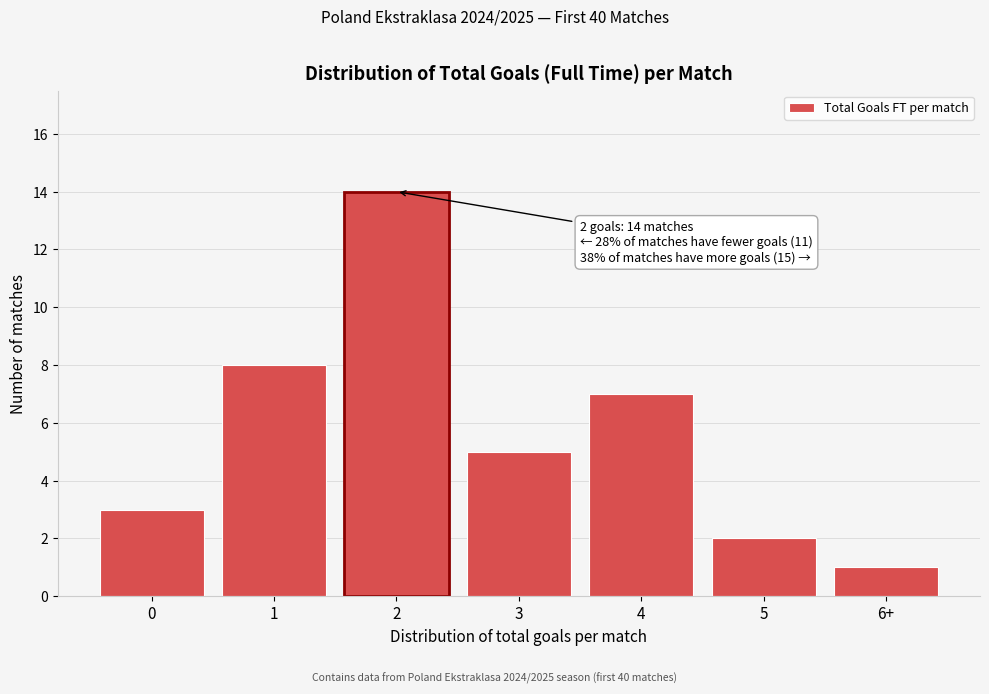

Reading left to right, list all the values displayed in this chart.

0=3	1=8	2=14	3=5	4=7	5=2	6+=1